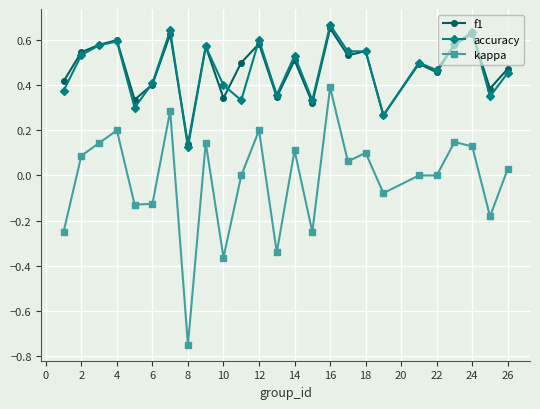

True or false: f1 and kappa intersect in this chart.

False